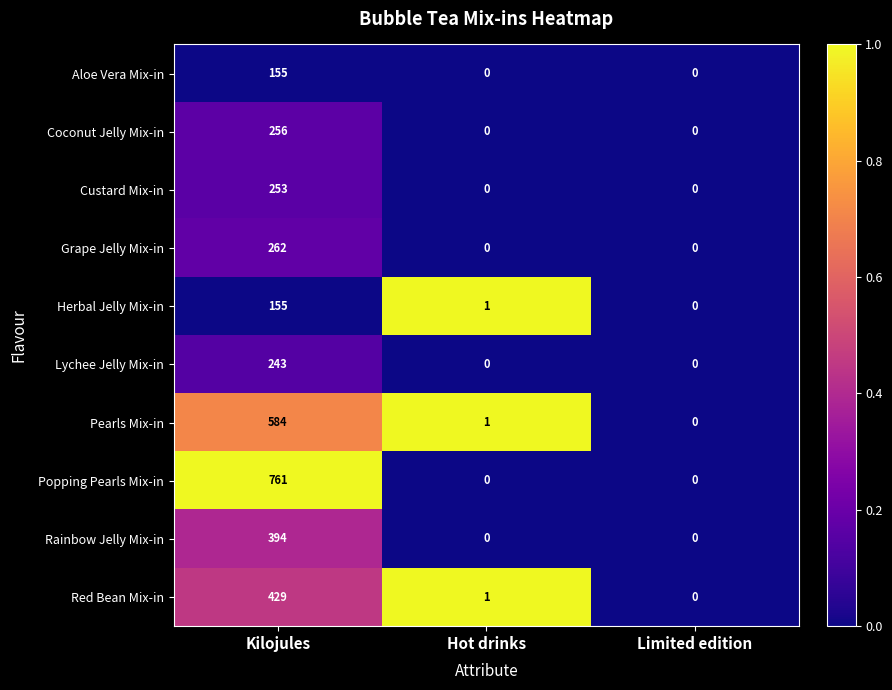

At which category is the sum across all series the highest?

Kilojules